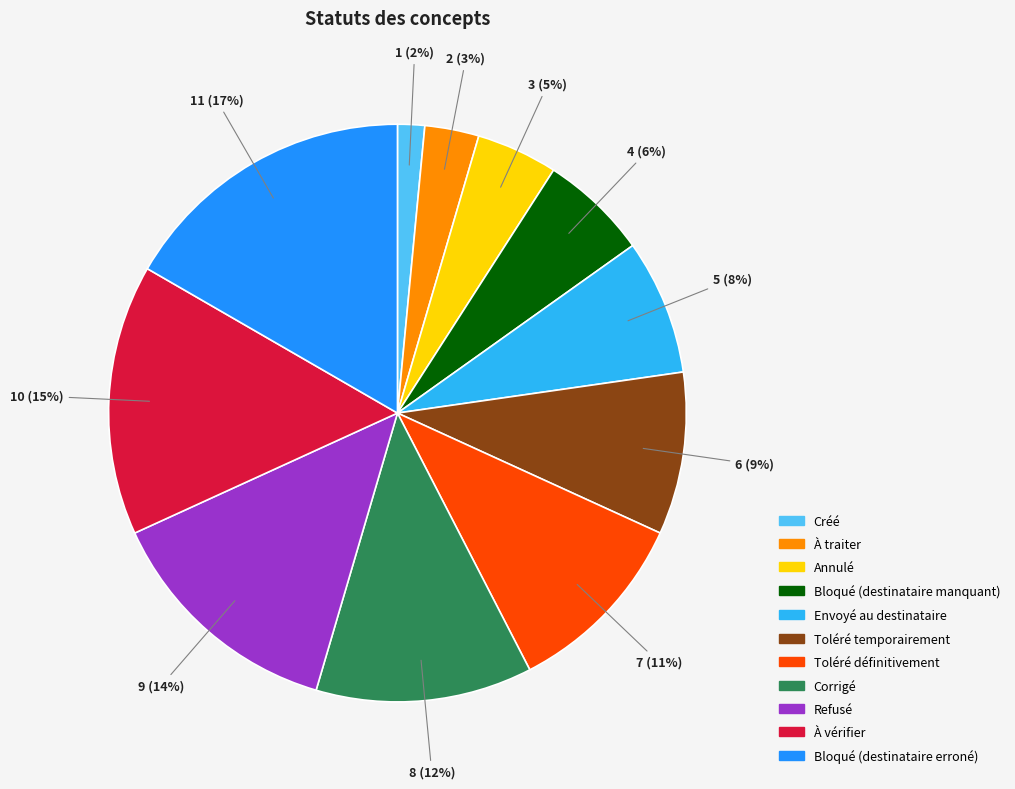

What percentage is the Refusé slice, to the nearest percent?

14%